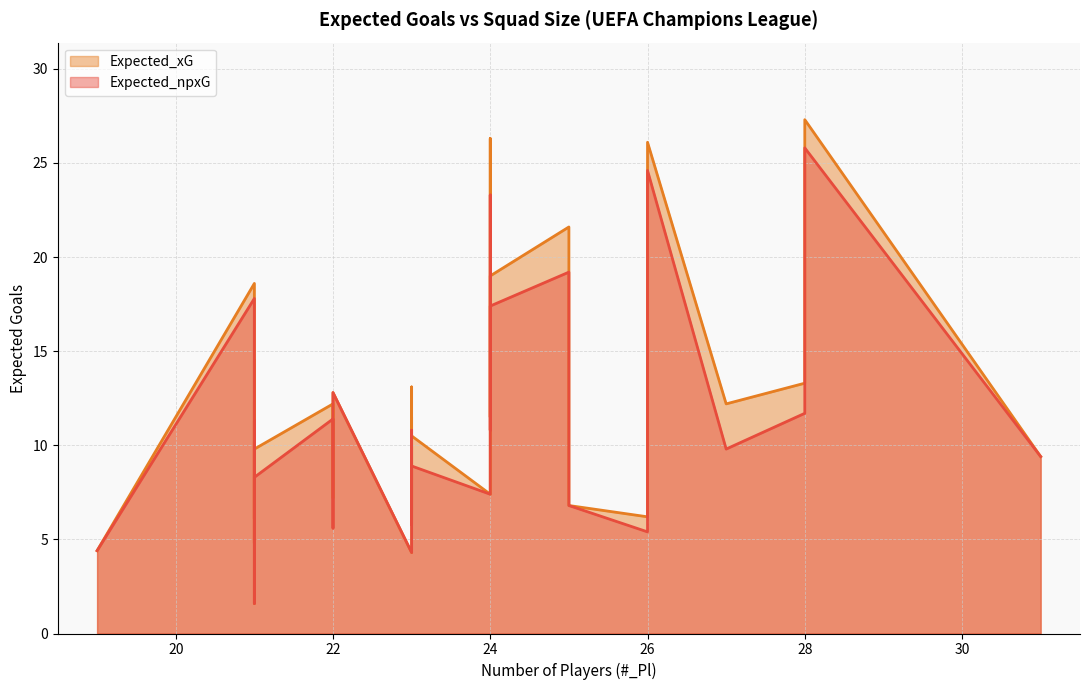

True or false: Expected_xG and Expected_npxG cross at least once.

False